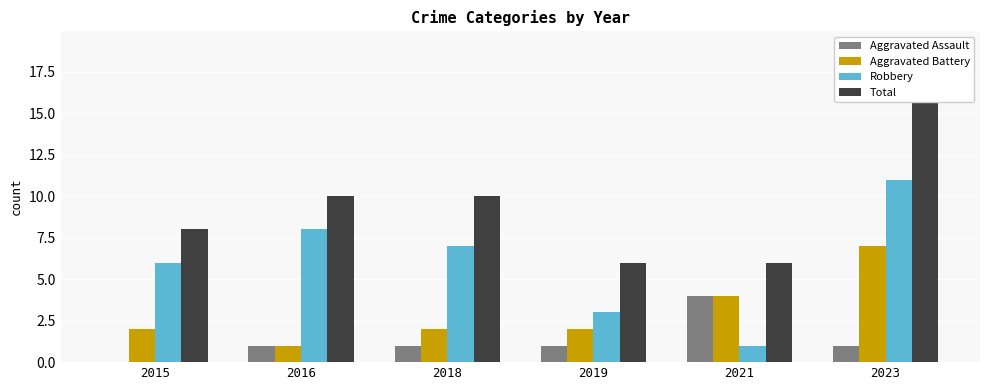

What is the value of the Aggravated Assault bar at the 4th from the left?

1